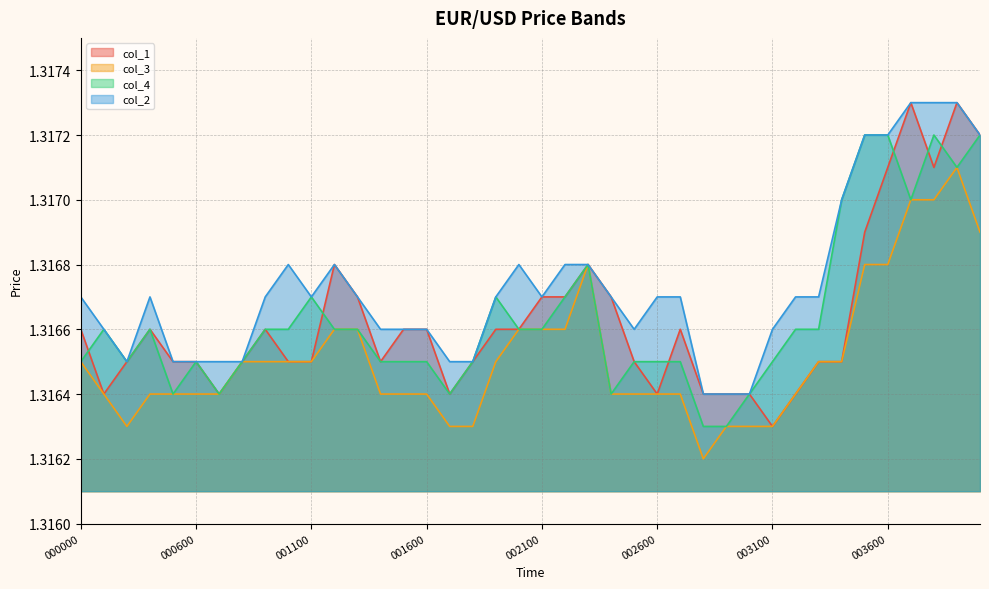

Which has a higher value, 20101222 002300 or 20101222 001400?

20101222 002300